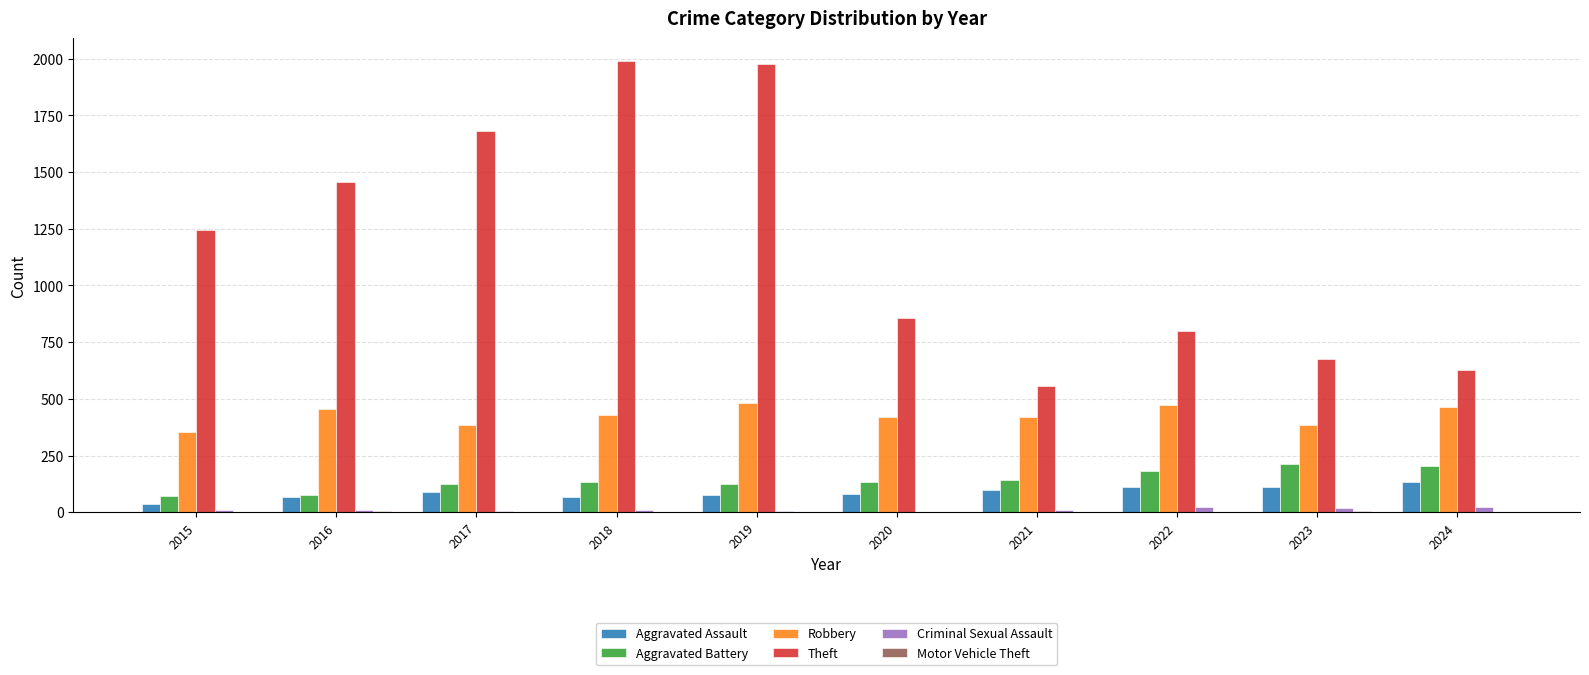

Which series has the largest total across all categories?

Theft